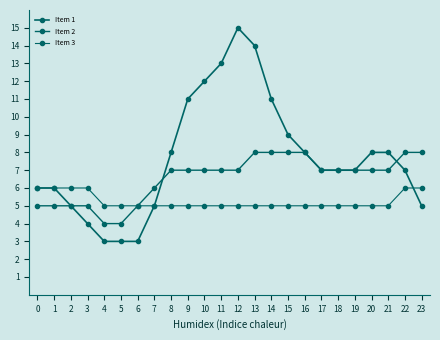

The Item 3 series shows 8 at 13. True or false?

False